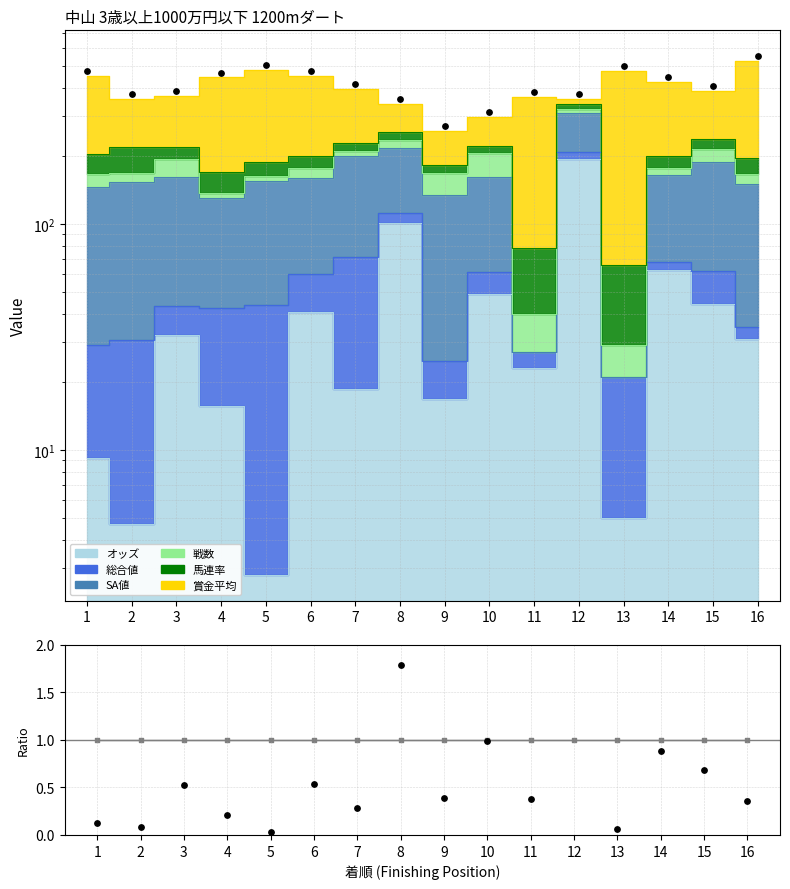

What is the total value across all series at 3?

387.3